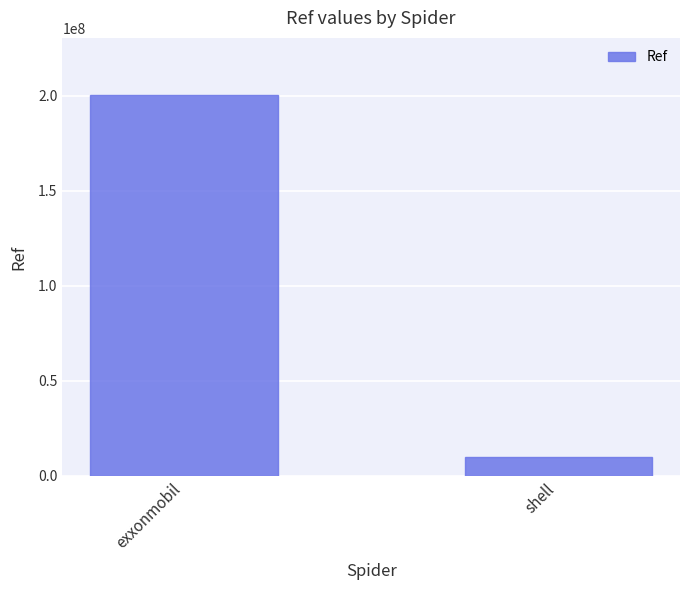

Rank the categories by value from lowest to highest.

shell, exxonmobil